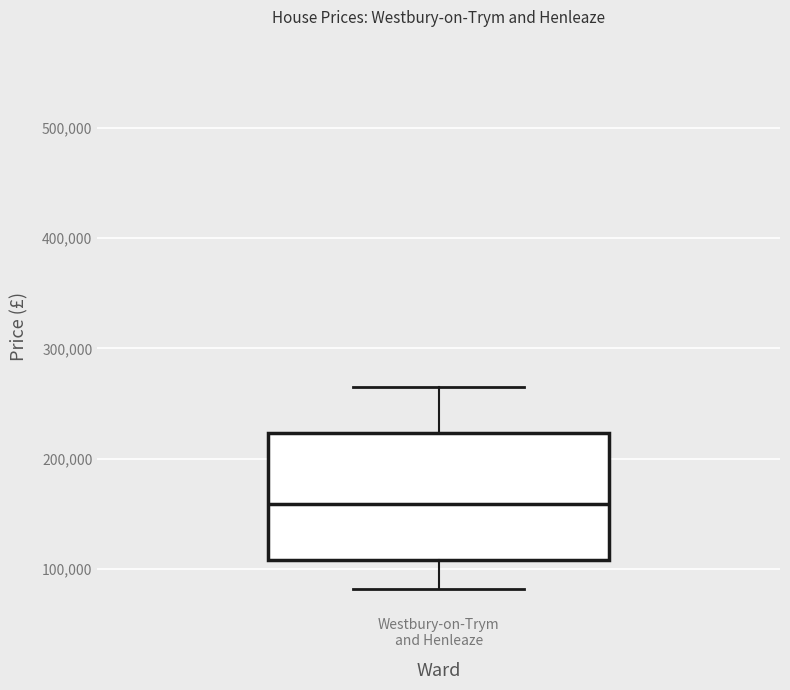

Transcribe this box plot: give where the median line is, the range the box spans, and where the two whiskers end, as read against the y-axis. The values are not printed on the chart, so give them approximately, as read against the axis.

median 160000, box 110000 to 220000, whiskers 80000 to 270000